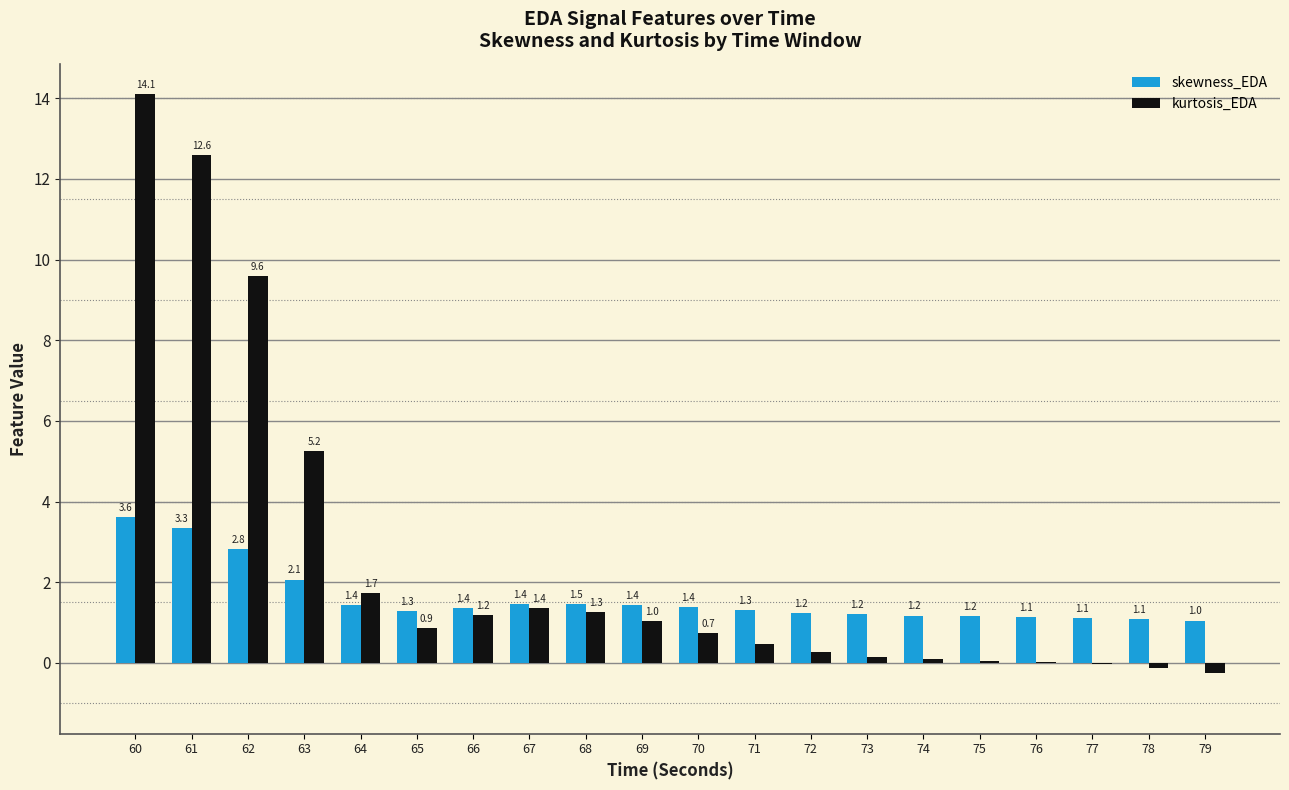

True or false: kurtosis_EDA has a value of 7.6 at 61.

False